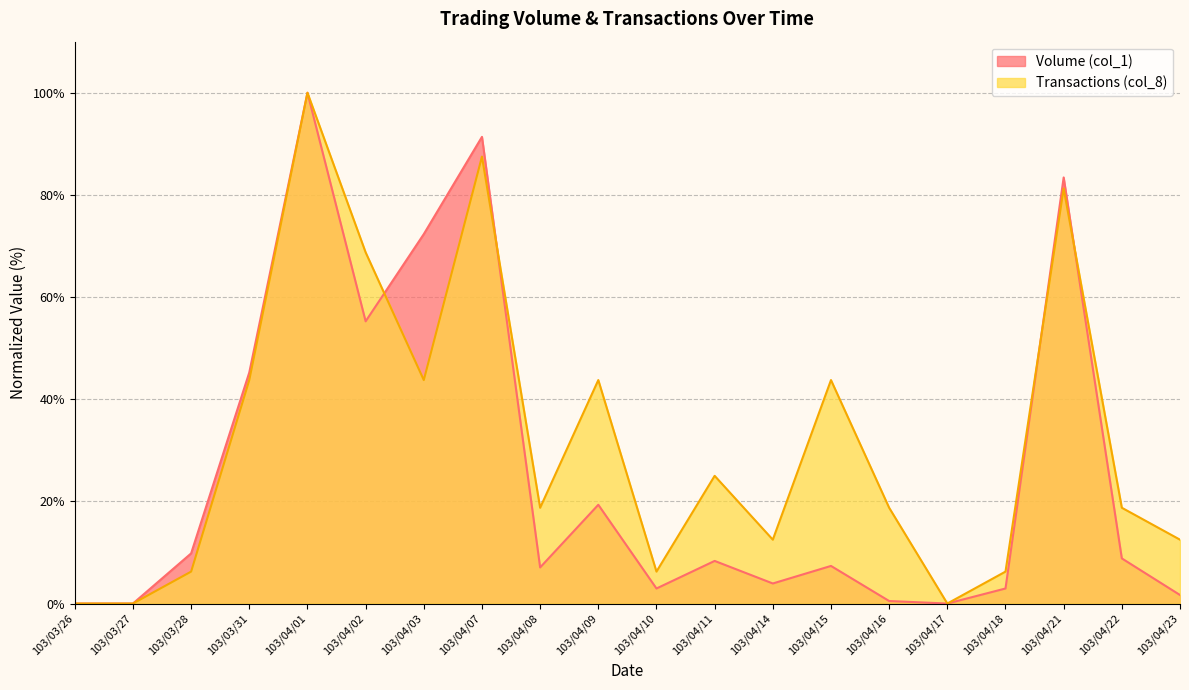

What is the difference between the Volume (col_1) values at 103/04/14 and 103/04/15?

3.4